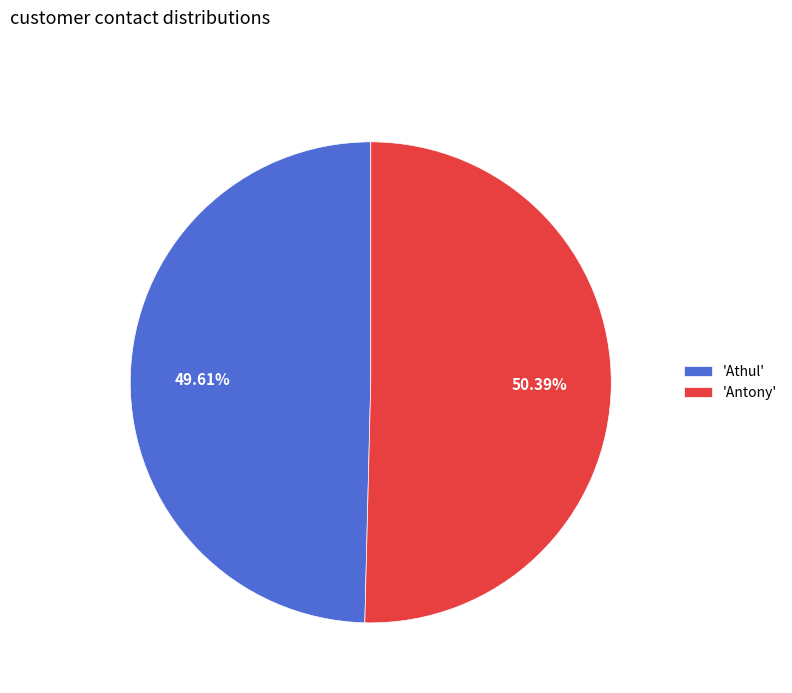

Combined, do 'Athul' and 'Antony' account for over 50%?

Yes